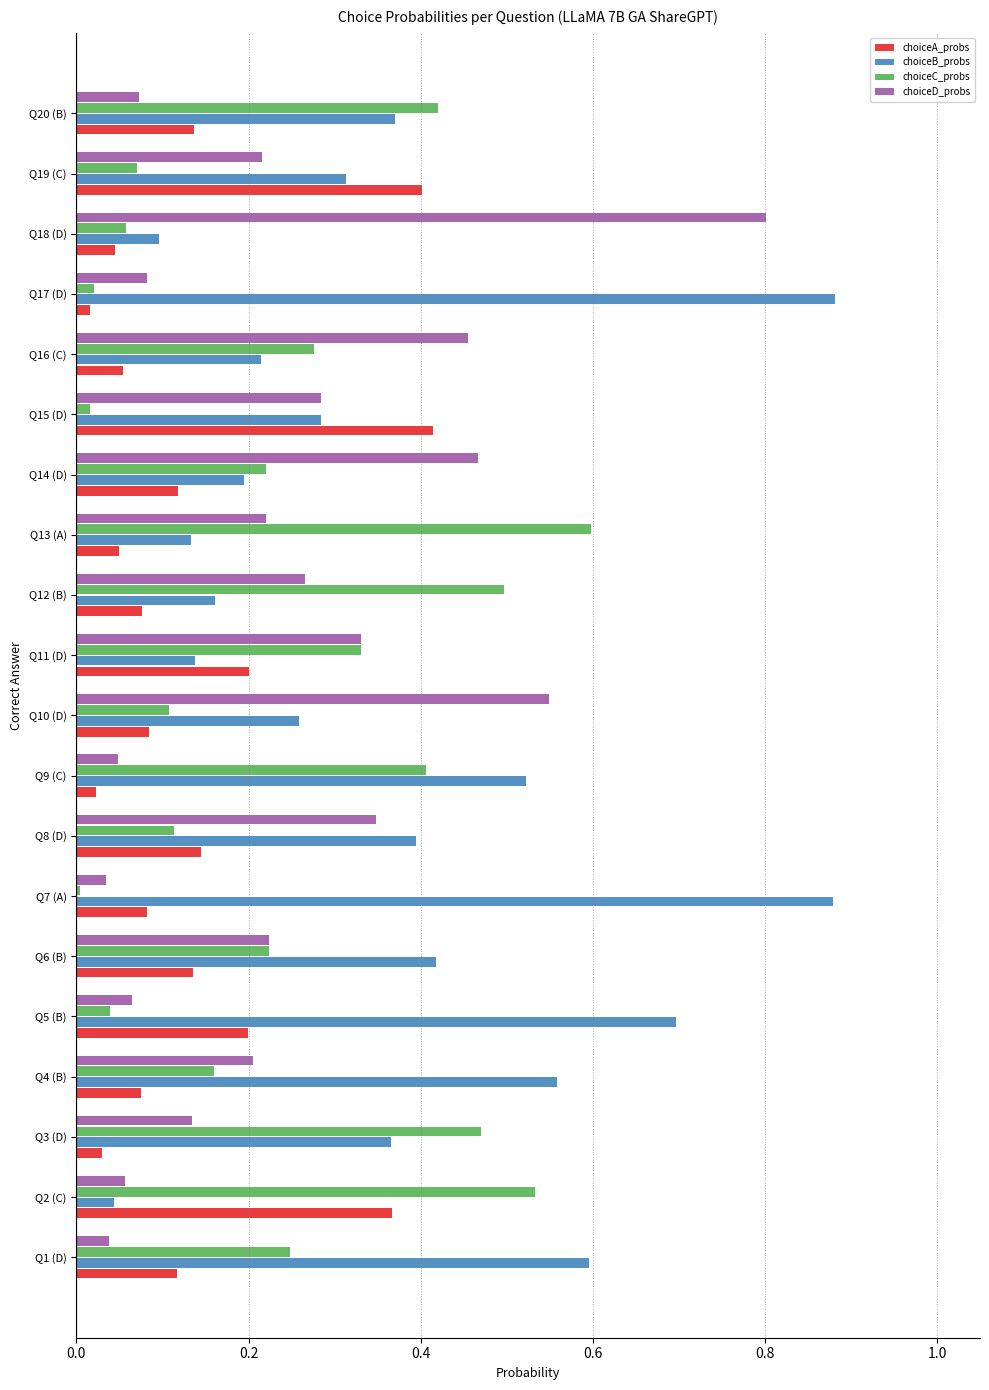

At which label does choiceD_probs reach its peak?

Q18 (D)